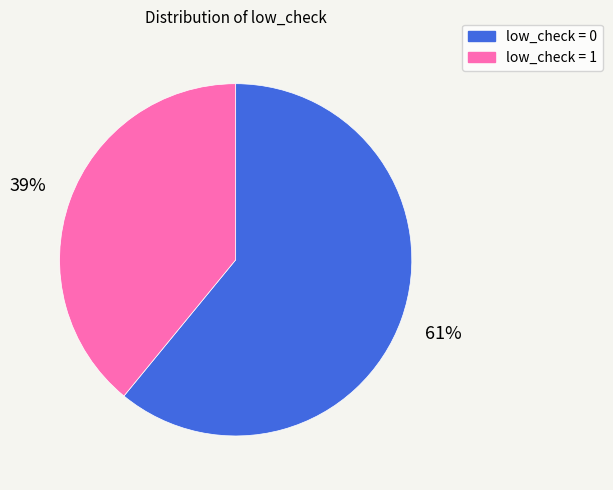

Does any single category account for the majority?

Yes